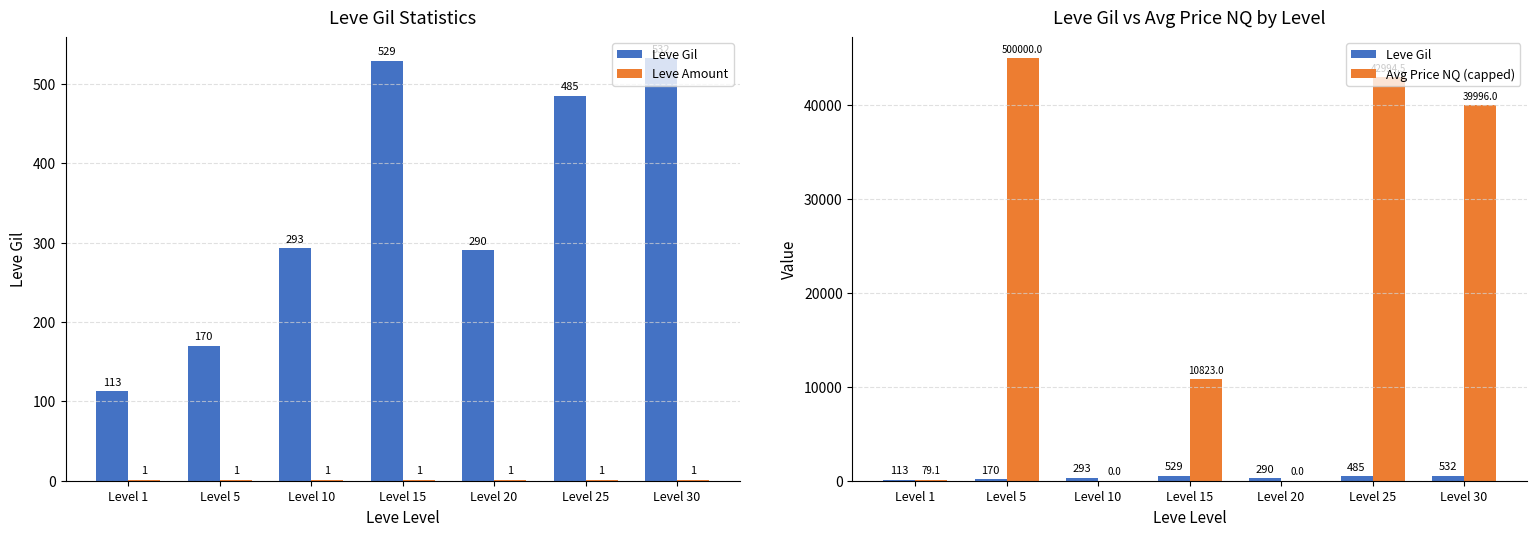

Read the Leve Amount value at Level 5.

1.0